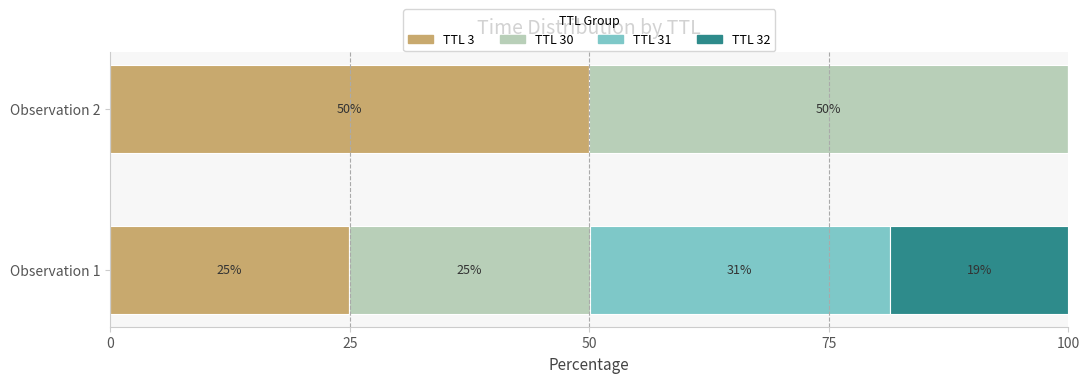

What is the maximum value for TTL 3?

49.9